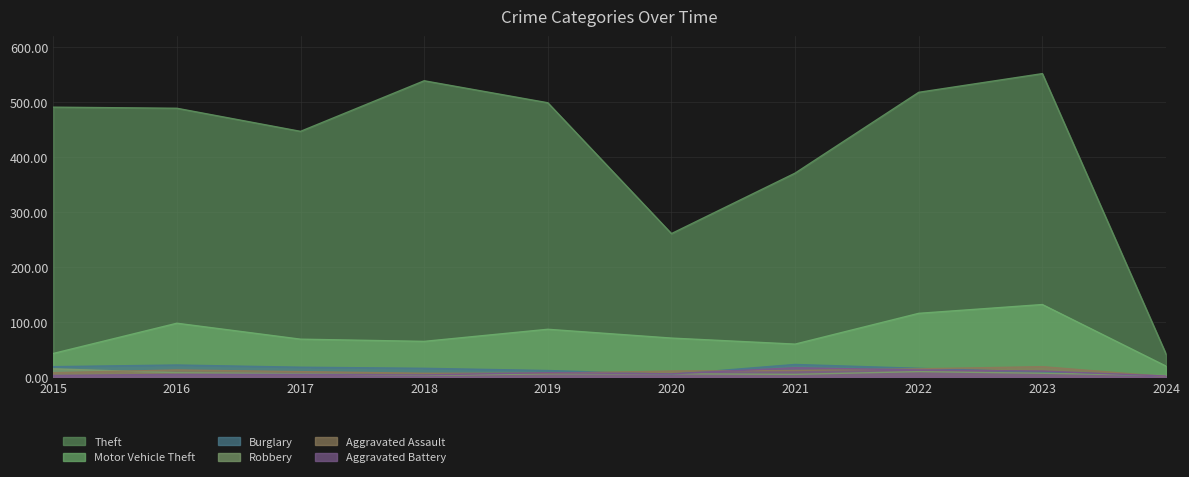

At which label does Aggravated Battery reach its minimum?

2024